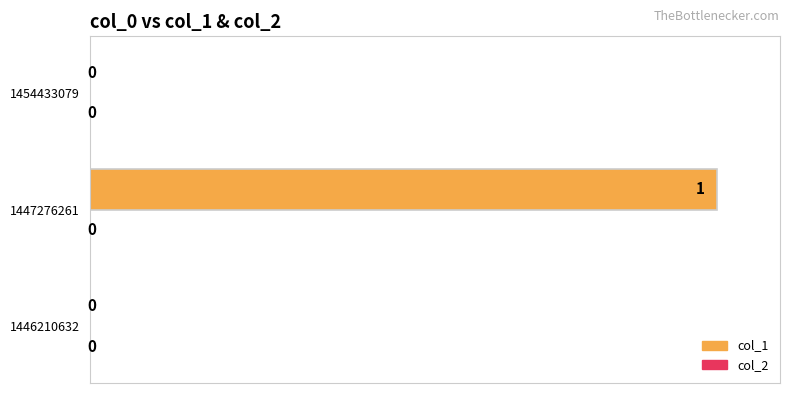

Between 1447276261 and 1446210632, which is larger?

1447276261